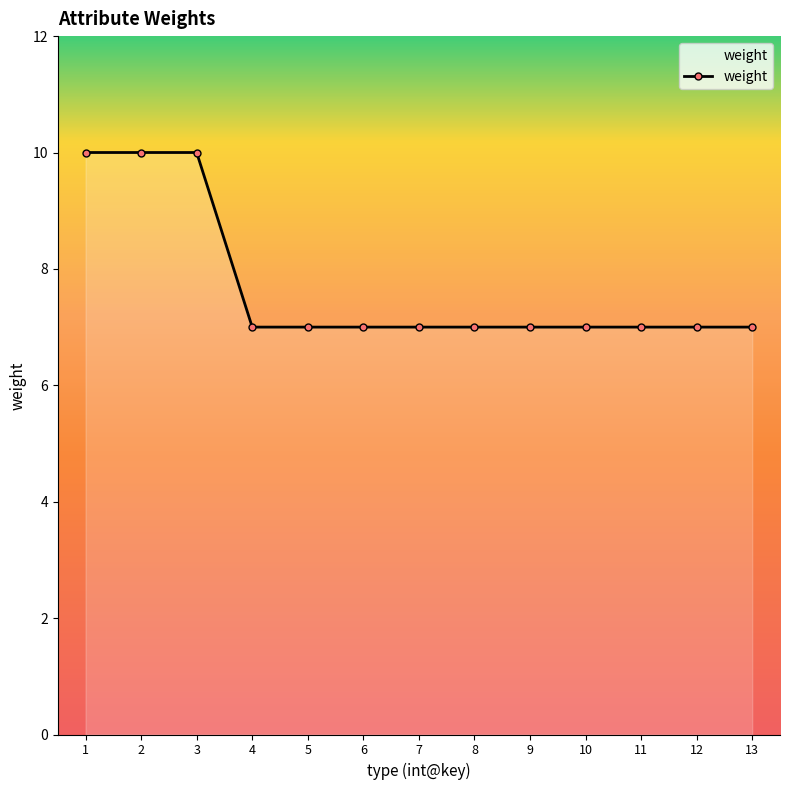

Reading right to left, what are all the values shown in this chart?

7	7	7	7	7	7	7	7	7	7	10	10	10